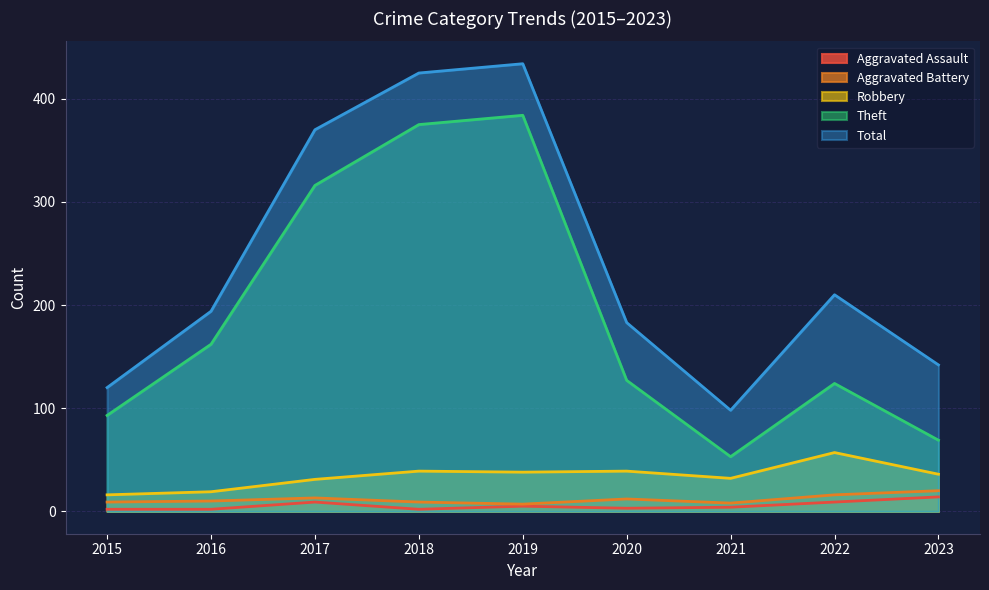

What is the average value of the Total series?

242